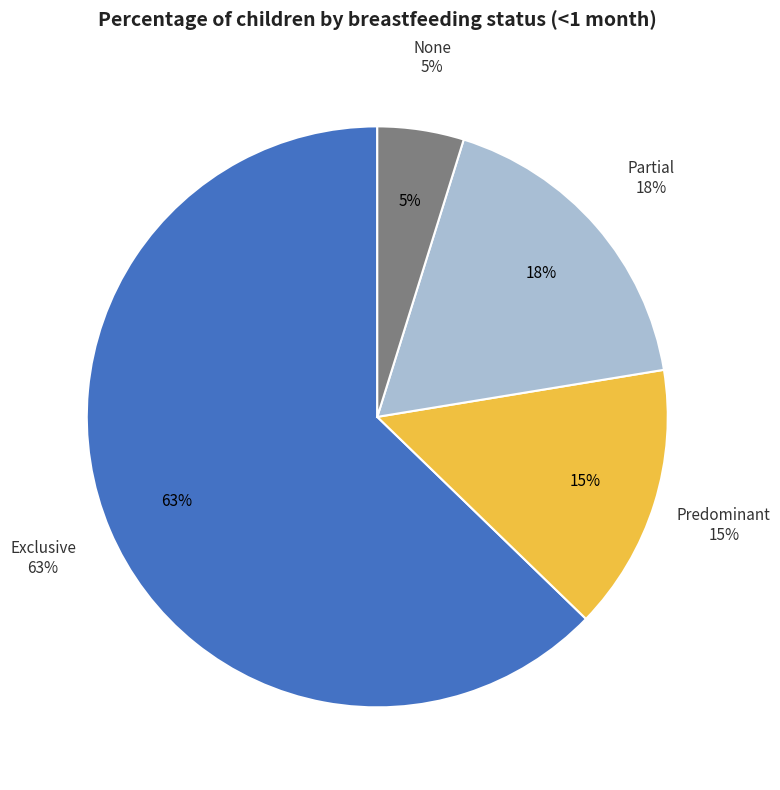

Is the sum of Partial and Predominant greater than half?

No